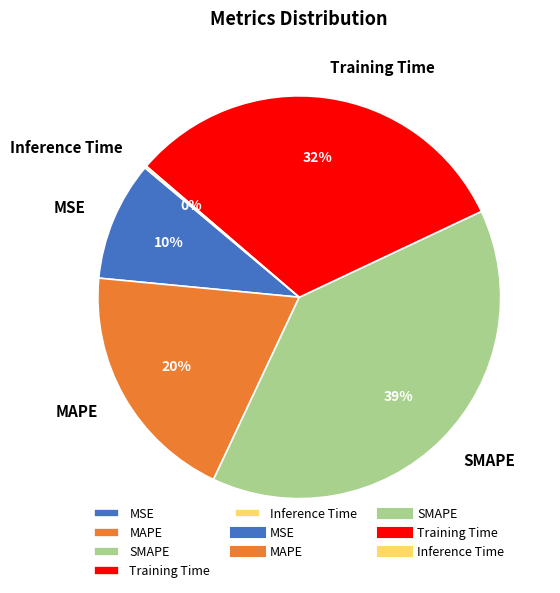

To the nearest percent, what percentage of the pie is MAPE?

20%